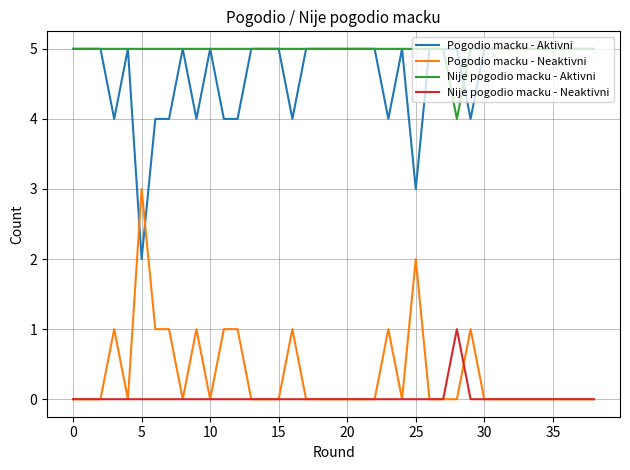

What is the greatest value displayed?

5